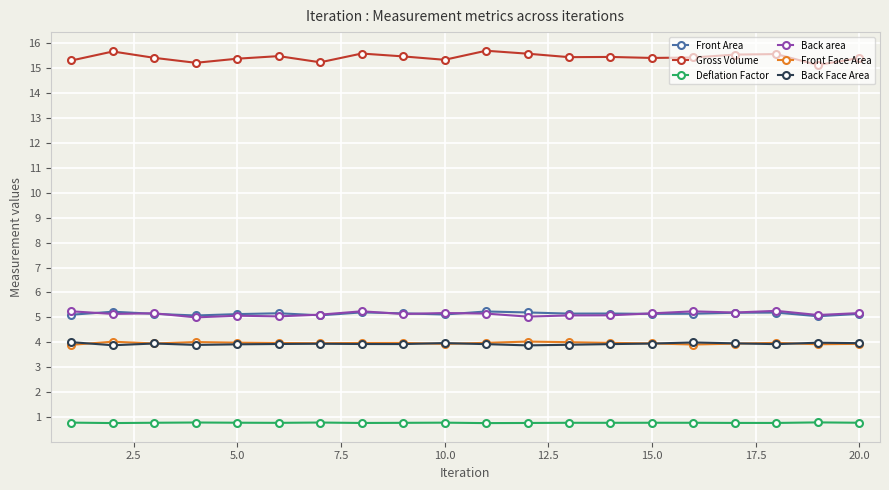

True or false: Front Face Area and Gross Volume intersect in this chart.

False